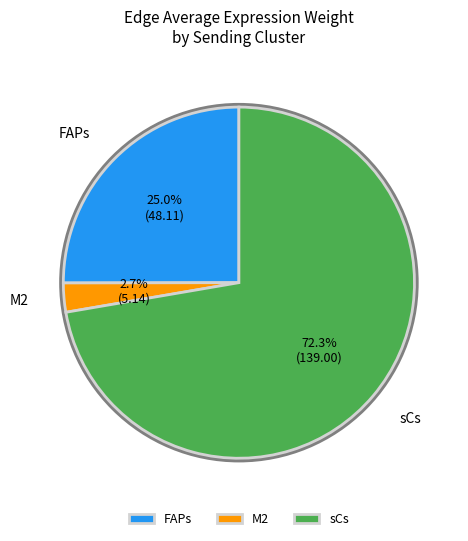

To the nearest percent, what percentage of the pie is FAPs?

25%